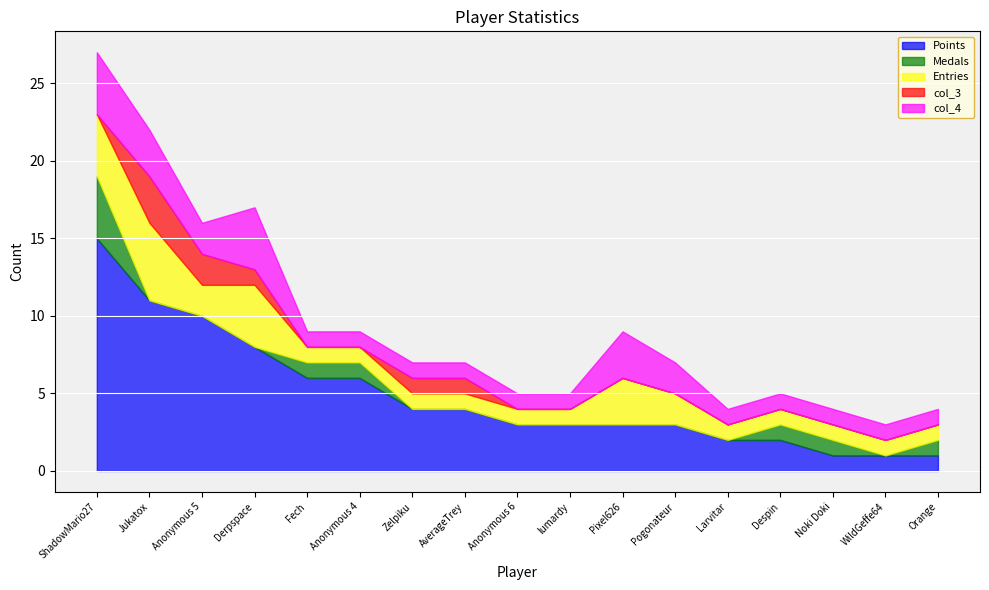

What is the maximum value shown in the chart?

15